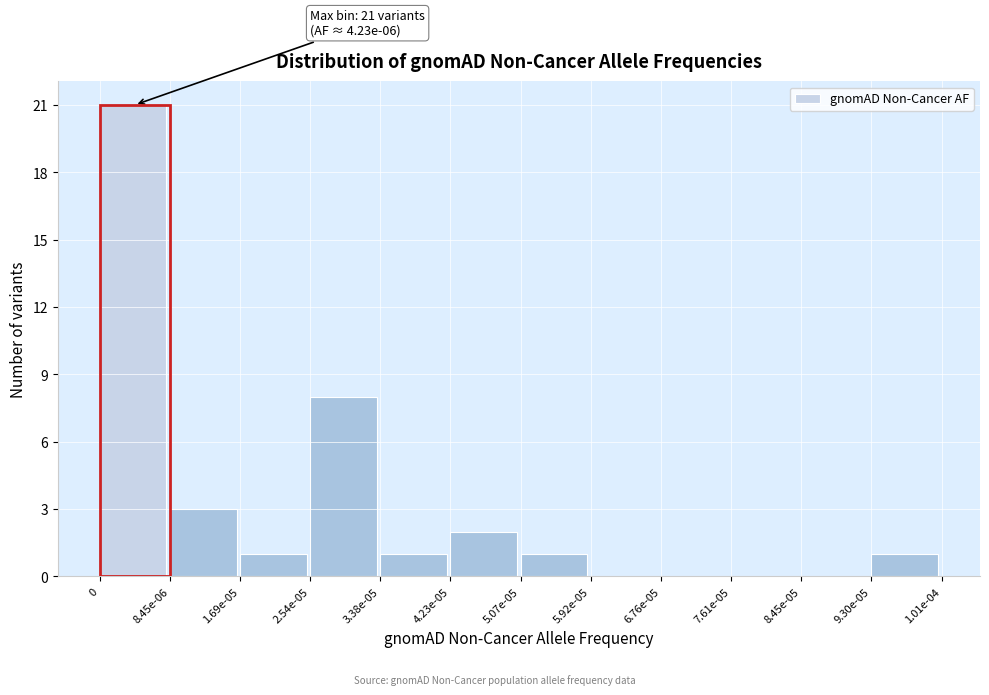

Reading left to right, transcribe all the data shown in this chart.

0=21	8.45e-06=3	1.69e-05=1	2.54e-05=8	3.38e-05=1	4.23e-05=2	5.07e-05=1	5.92e-05=0	6.76e-05=0	7.61e-05=0	8.45e-05=0	9.30e-05=1